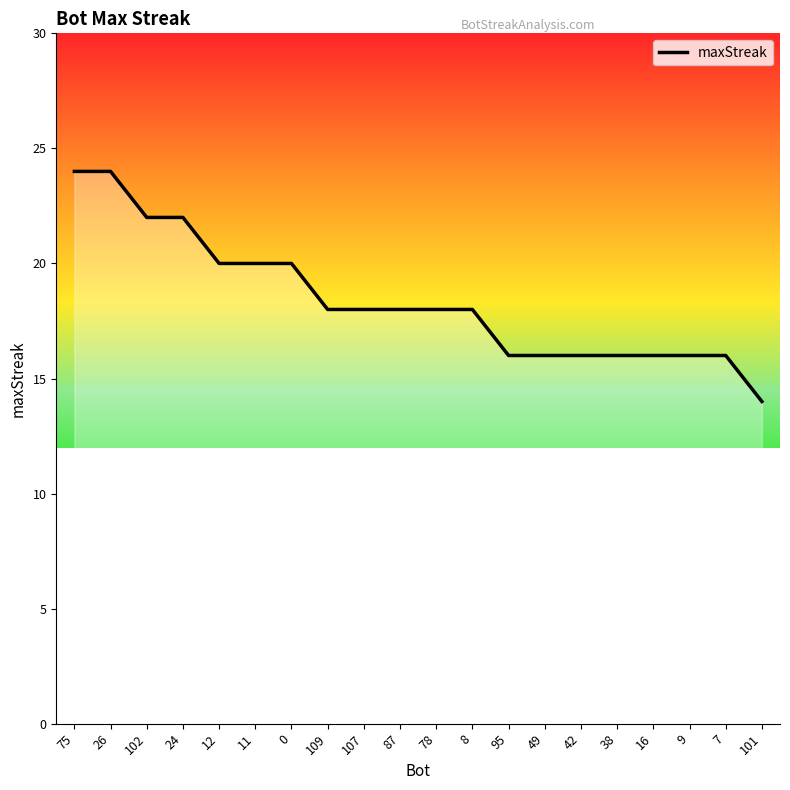

What position from the left is 26?

2